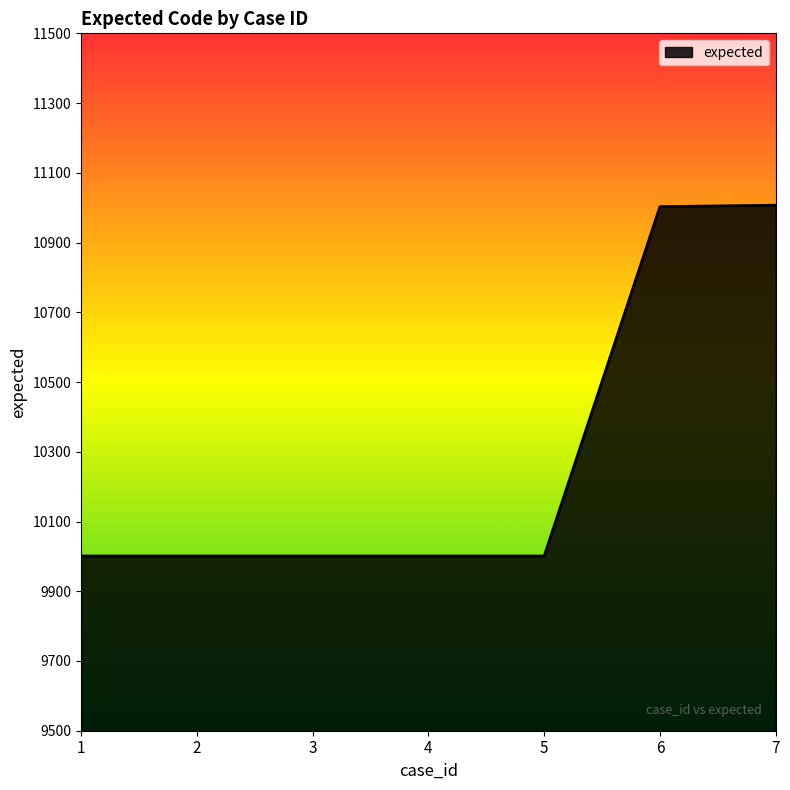

What is the sum of the values at 3 and 4?

20002